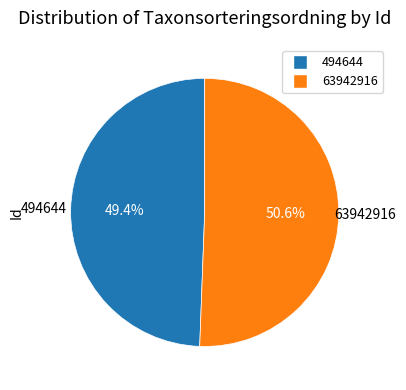

What is the largest slice in the pie chart?

63942916